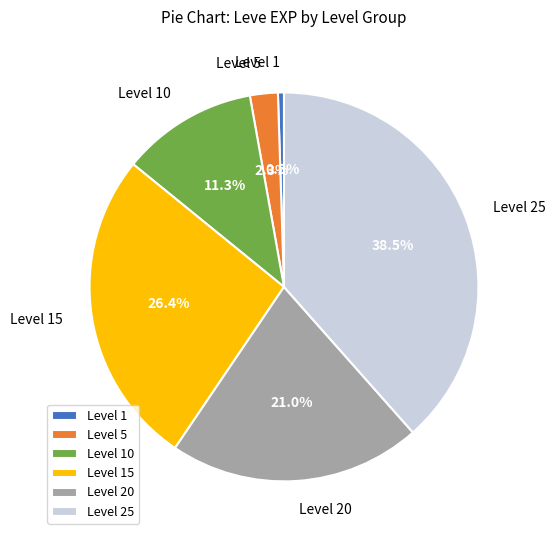

What is the total percentage of Level 20 and Level 10?

32.3%